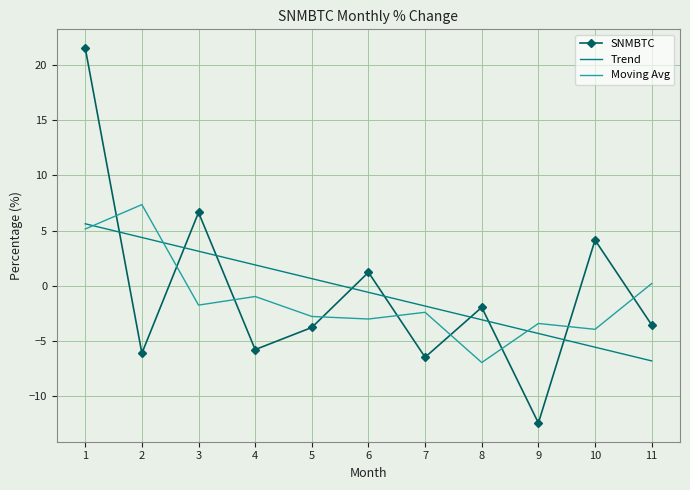

The value of Trend at 10 is -5.6. True or false?

True